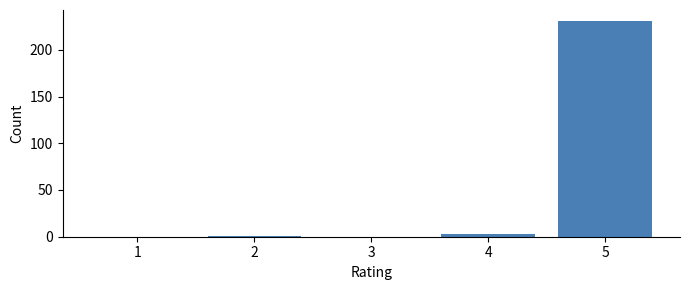

Reading left to right, list all the values displayed in this chart.

1=0	2=1	3=0	4=3	5=231